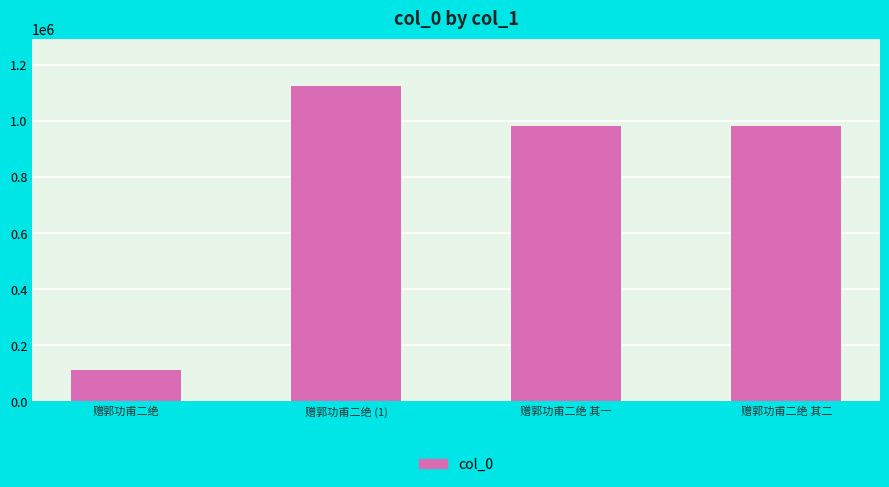

What is the ratio of the value at 赠郭功甫二绝 其二 to the value at 赠郭功甫二绝?

8.9